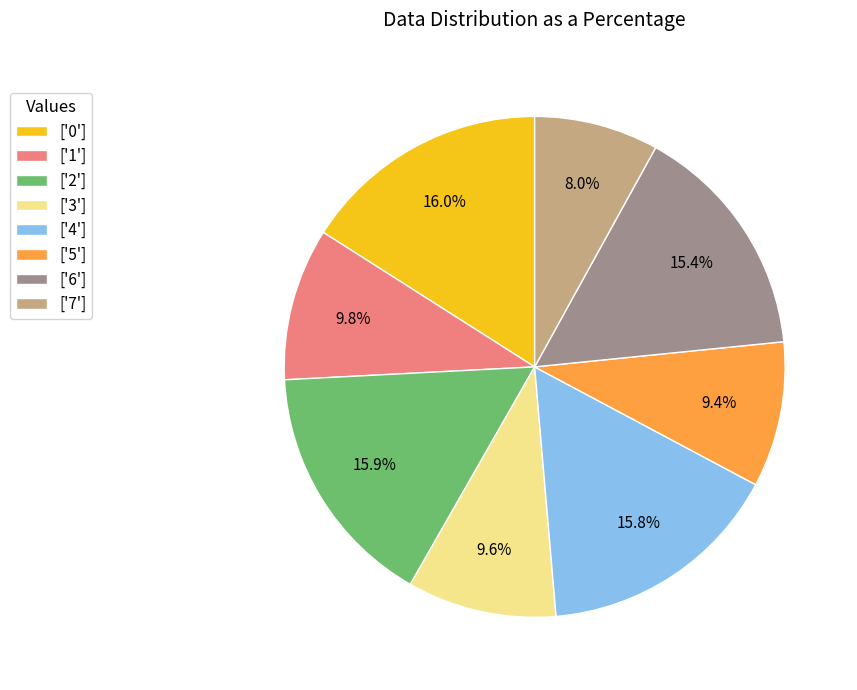

Is ['2'] the majority of the pie?

No